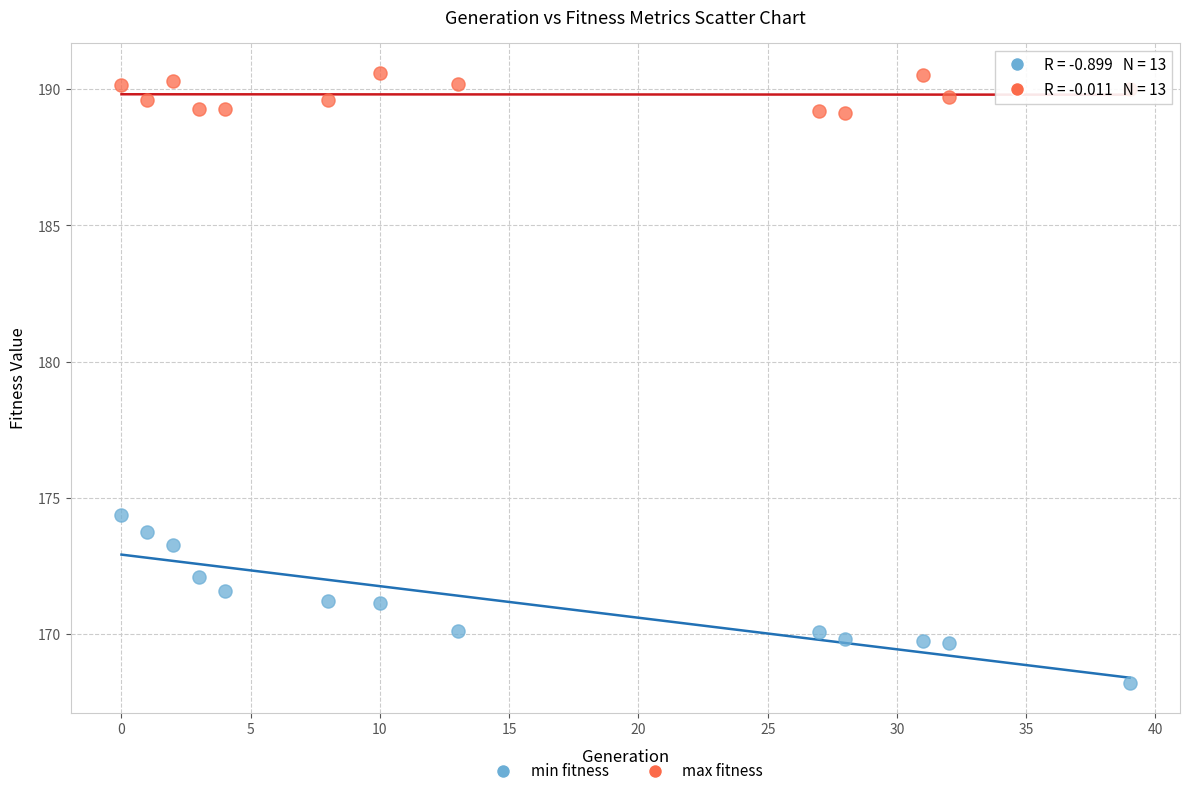

Across all series, what Y value is closest to 179?

174.4